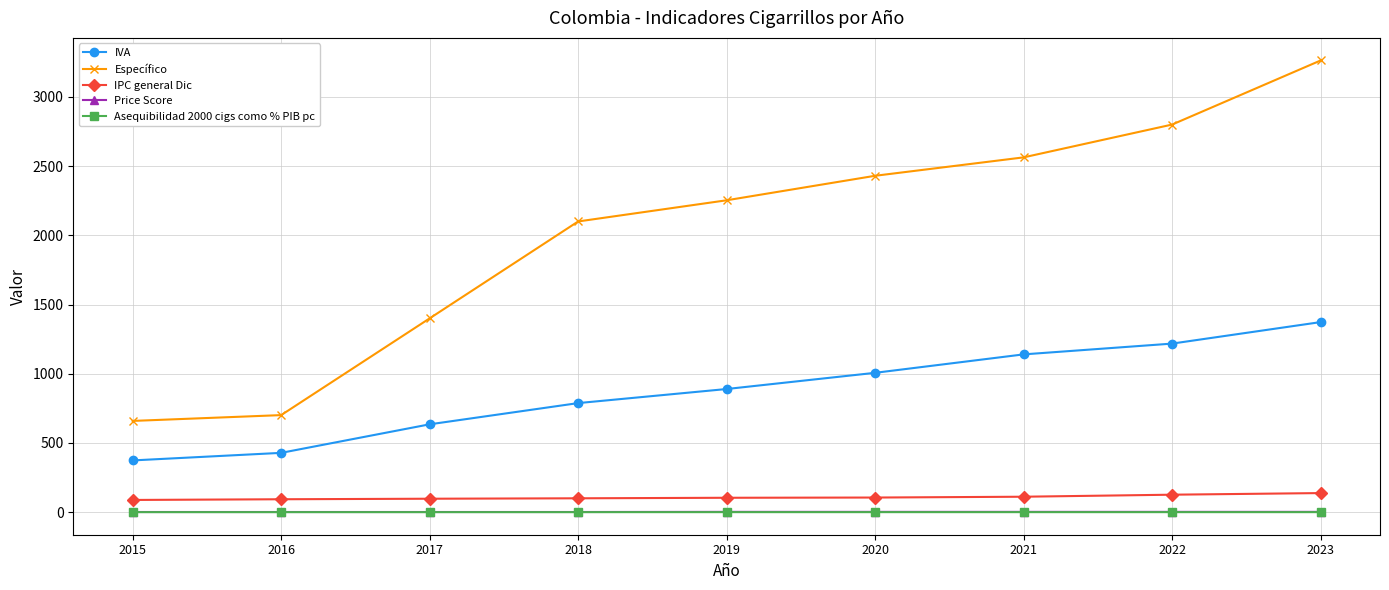

How many lines are shown in the chart?

5